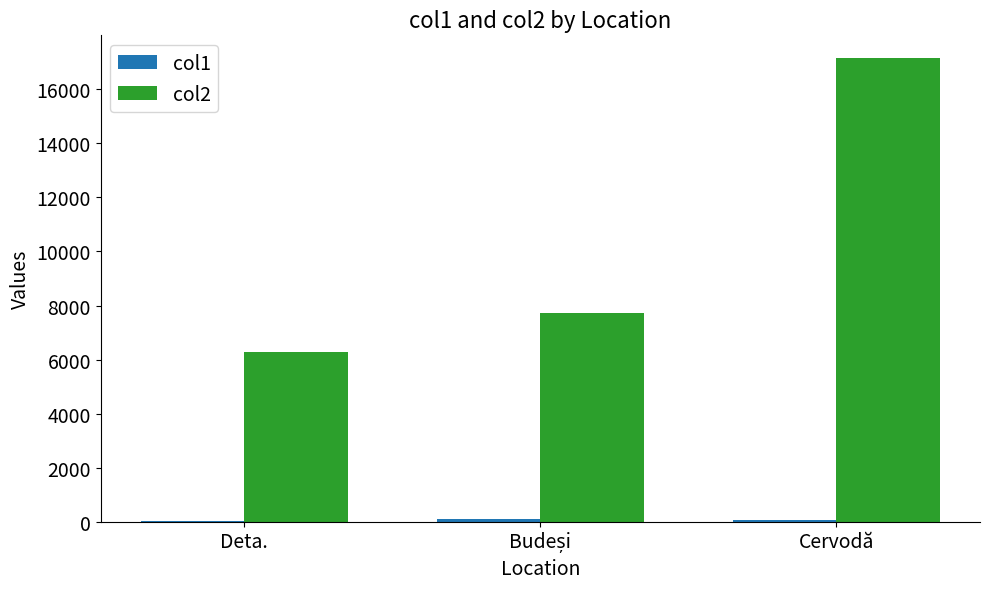

What is the sum of all col2 values?

31165.2